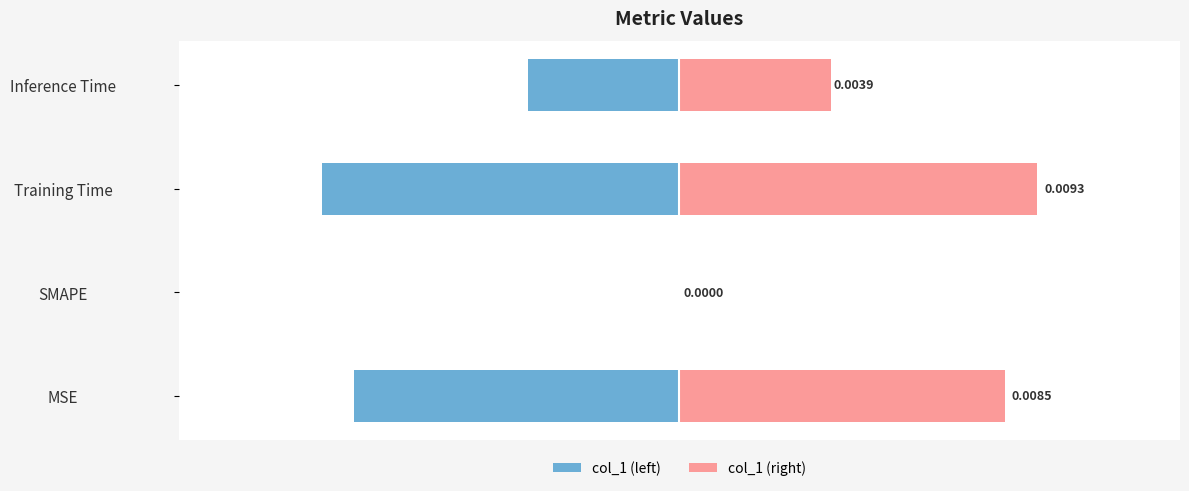

Which series has the largest total across all categories?

col_1 (right)